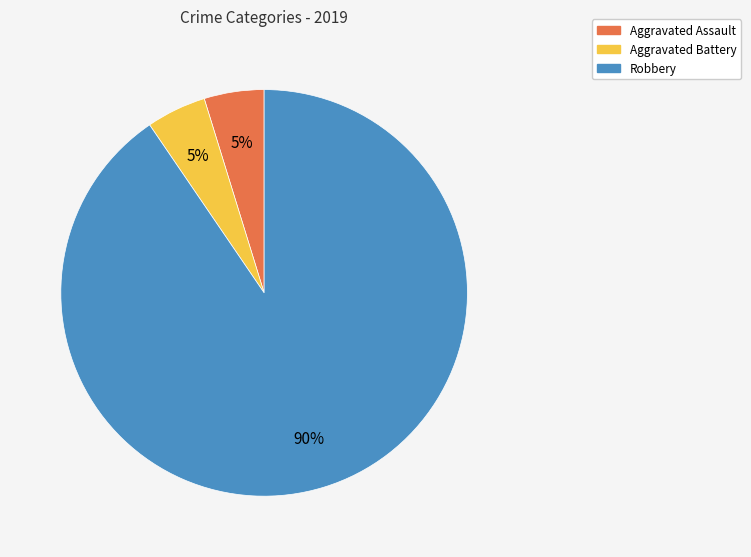

Is there any slice that represents more than half of the pie?

Yes